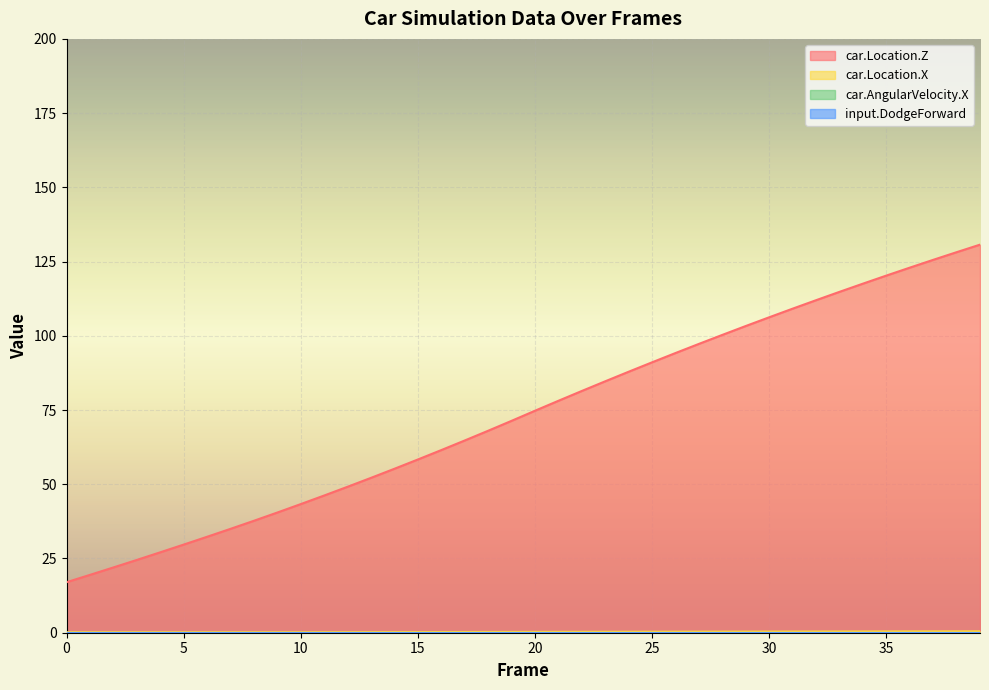

Does the chart display data point markers on the line(s)?

No